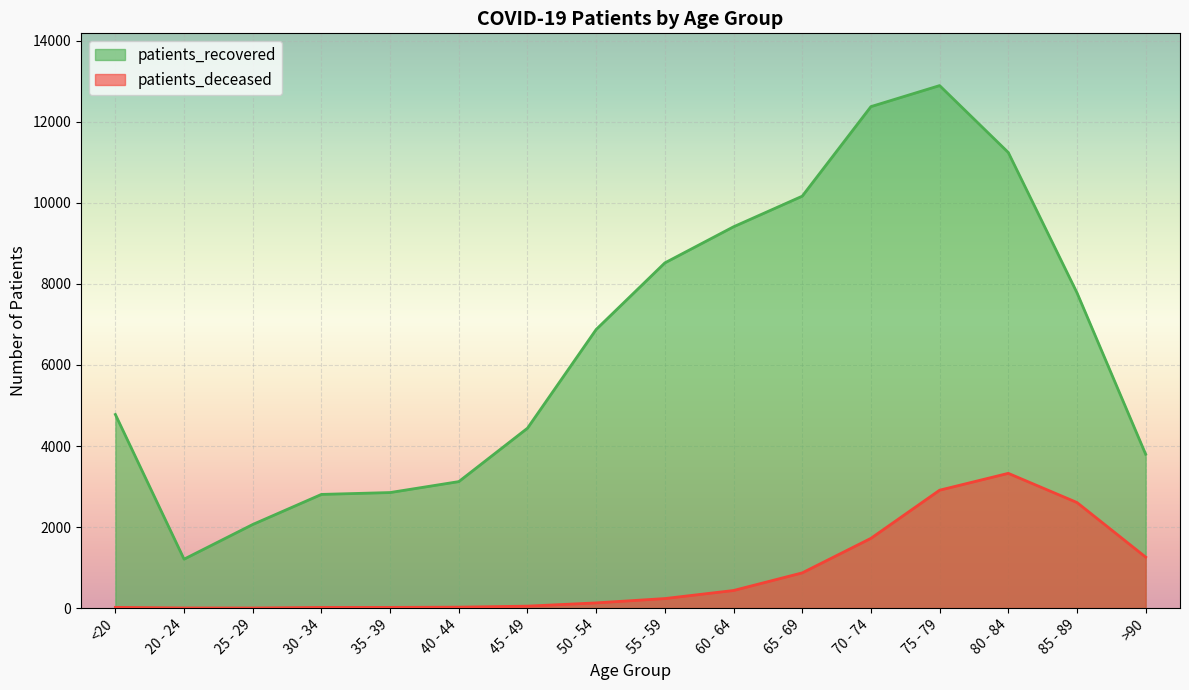

What are all the series names shown in the legend?

patients_recovered, patients_deceased